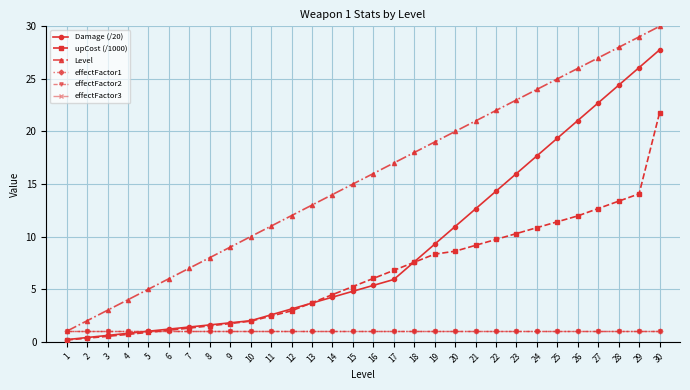

Reading right to left, extract all data points from this chart.

Damage (/20): 27.8	26.1	24.4	22.7	21.0	19.4	17.7	16.0	14.3	12.6	11.0	9.3	7.6	5.9	5.4	4.8	4.2	3.7	3.1	2.6	2.0	1.8	1.6	1.4	1.2	1.0	0.8	0.6	0.4	0.2
upCost (/1000): 21.8	14.1	13.4	12.7	12.0	11.4	10.8	10.3	9.7	9.2	8.6	8.3	7.6	6.8	6.0	5.2	4.5	3.7	2.9	2.4	2.0	1.7	1.5	1.3	1.1	0.9	0.7	0.5	0.3	0.2
Level: 30.0	29.0	28.0	27.0	26.0	25.0	24.0	23.0	22.0	21.0	20.0	19.0	18.0	17.0	16.0	15.0	14.0	13.0	12.0	11.0	10.0	9.0	8.0	7.0	6.0	5.0	4.0	3.0	2.0	1.0
effectFactor1: 1.0	1.0	1.0	1.0	1.0	1.0	1.0	1.0	1.0	1.0	1.0	1.0	1.0	1.0	1.0	1.0	1.0	1.0	1.0	1.0	1.0	1.0	1.0	1.0	1.0	1.0	1.0	1.0	1.0	1.0
effectFactor2: 1.0	1.0	1.0	1.0	1.0	1.0	1.0	1.0	1.0	1.0	1.0	1.0	1.0	1.0	1.0	1.0	1.0	1.0	1.0	1.0	1.0	1.0	1.0	1.0	1.0	1.0	1.0	1.0	1.0	1.0
effectFactor3: 1.0	1.0	1.0	1.0	1.0	1.0	1.0	1.0	1.0	1.0	1.0	1.0	1.0	1.0	1.0	1.0	1.0	1.0	1.0	1.0	1.0	1.0	1.0	1.0	1.0	1.0	1.0	1.0	1.0	1.0